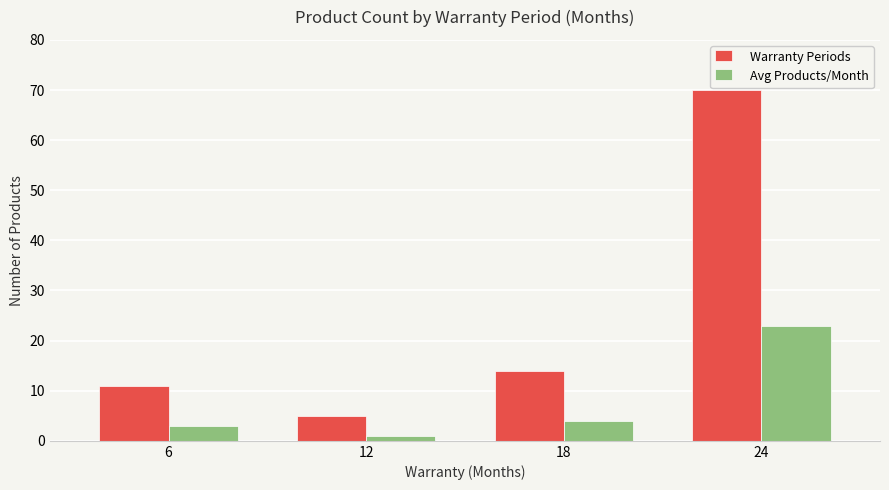

At which category is the sum across all series the highest?

24